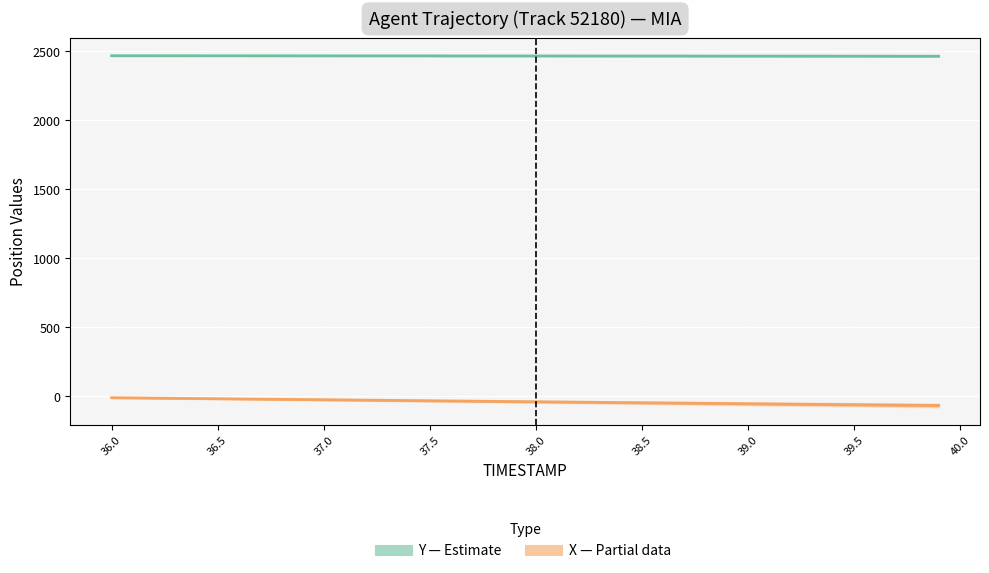

How many data points does each series have?

40